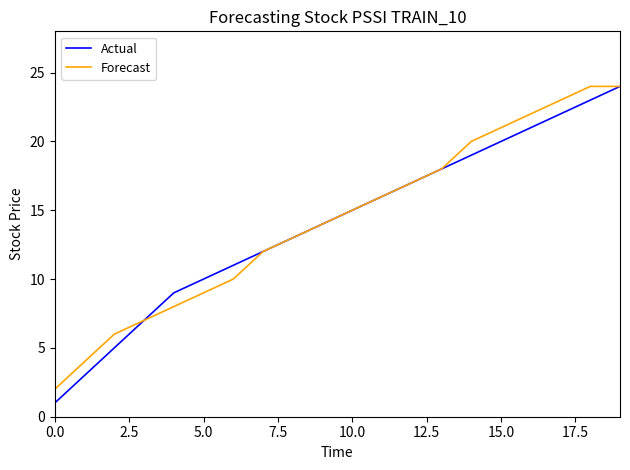

Which series has the widest spread of values?

Actual